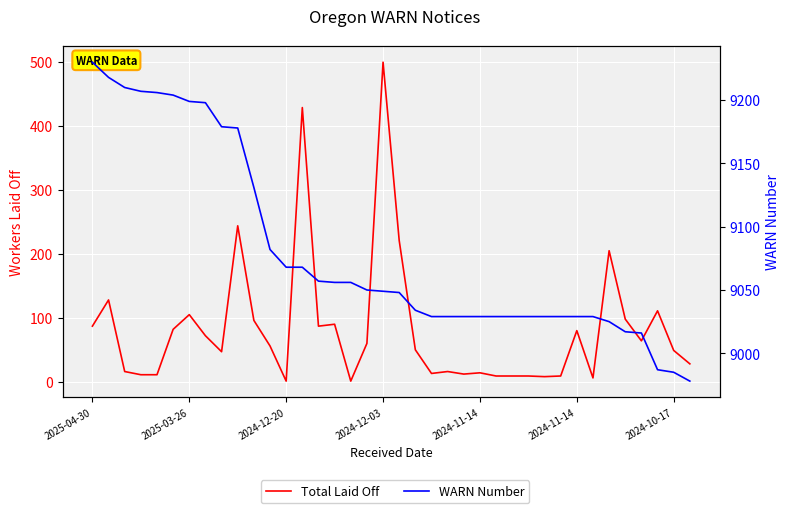

How many data points in Total Laid Off are above 56?

18